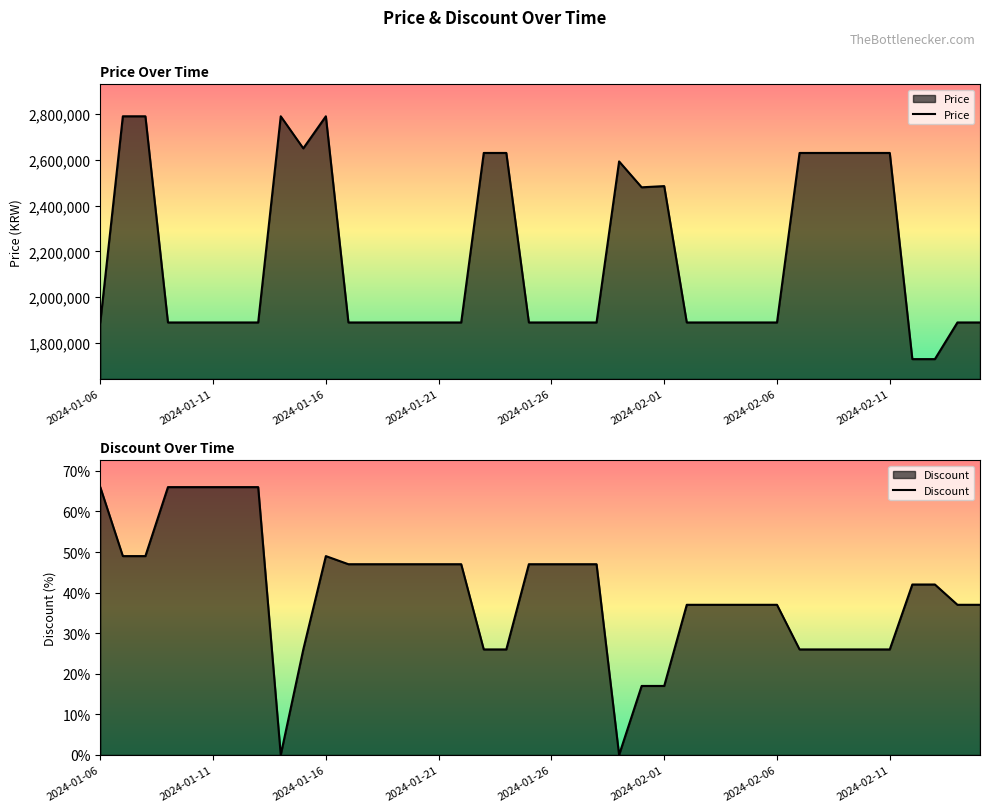

Is the value of Price at 2024-01-21 greater than the value of Discount at 2024-02-03?

Yes